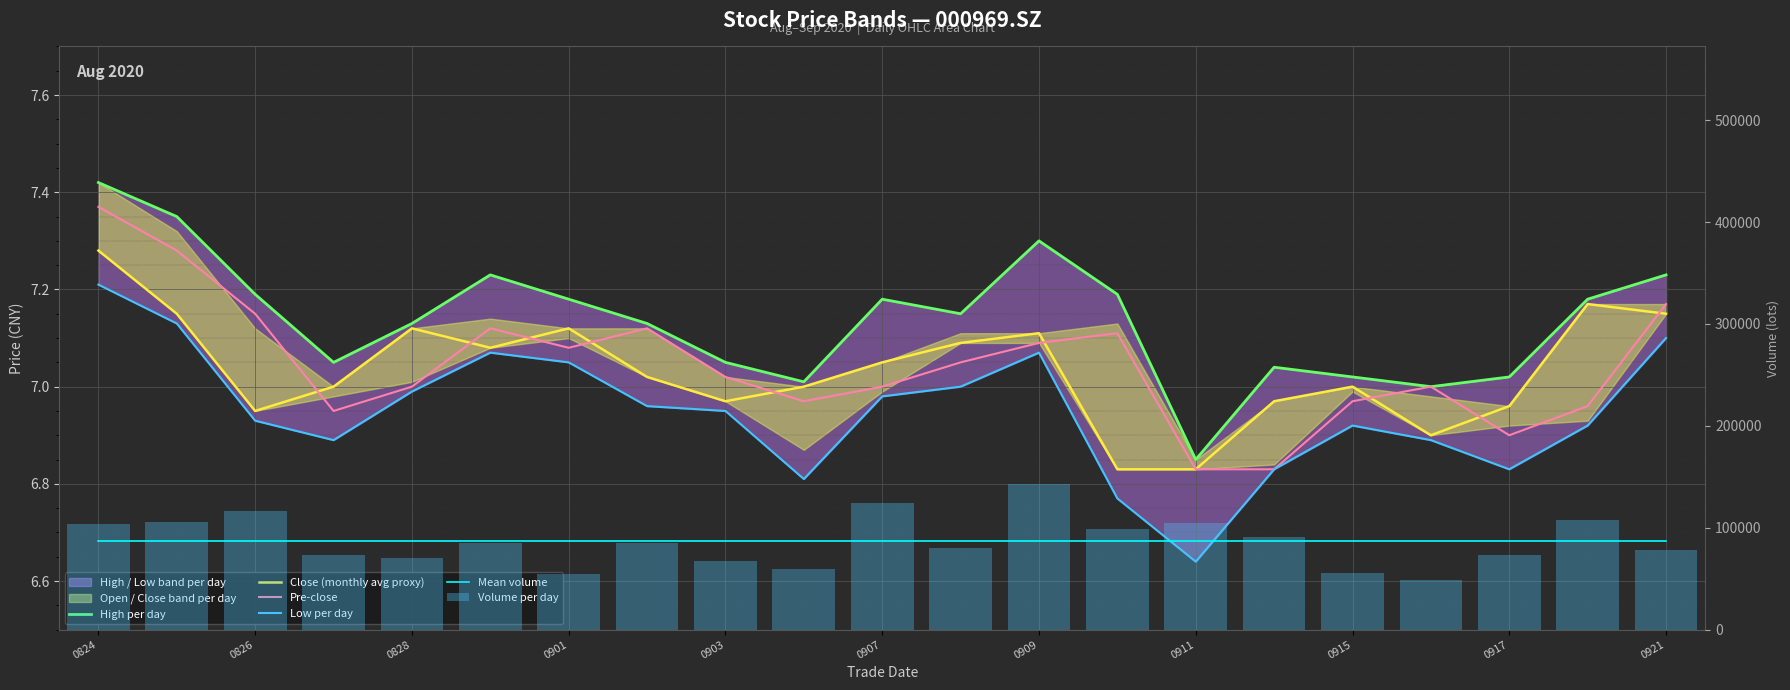

Which has a higher value, 14 or 11?

11